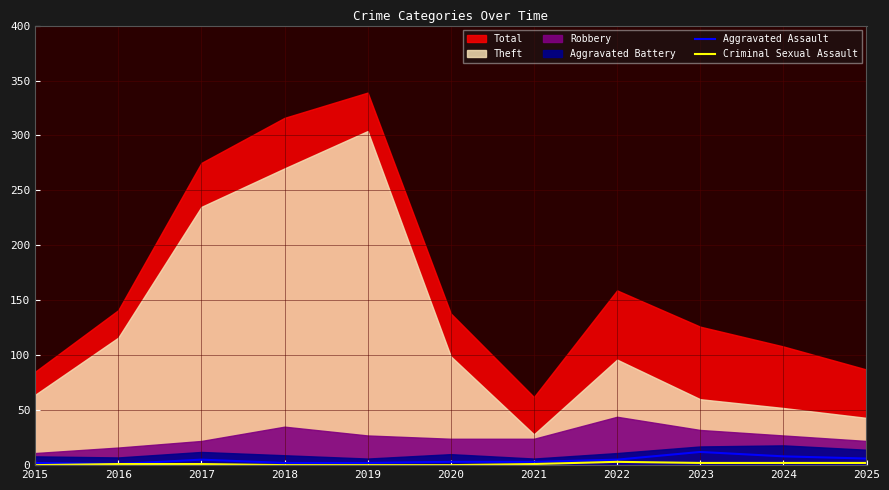

How many Criminal Sexual Assault values are between 0 and 2?

10